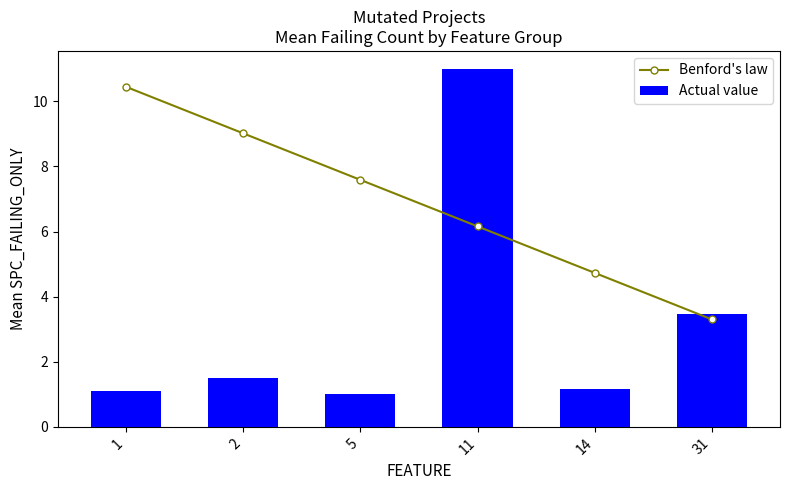

What is the difference between the Actual value values at 11 and 2?

9.5